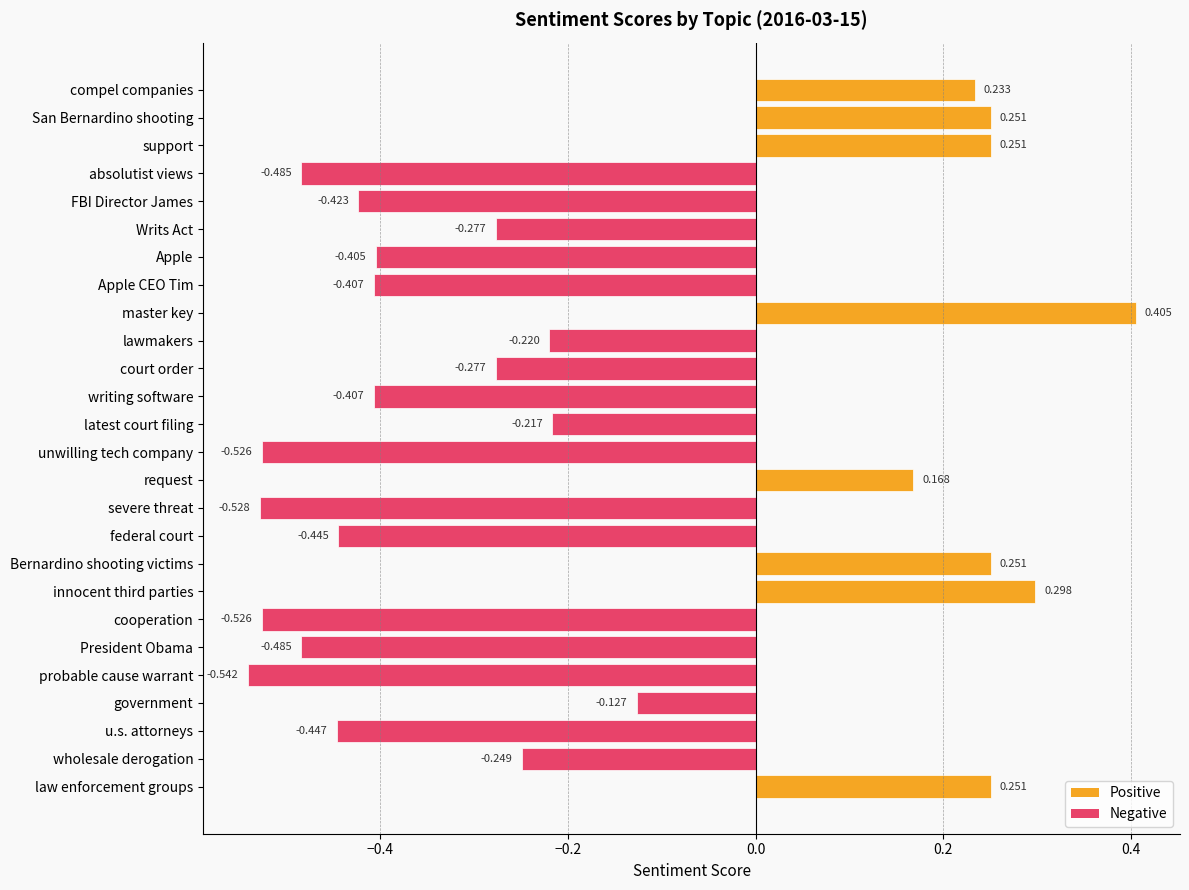

How many values are below 0?

18